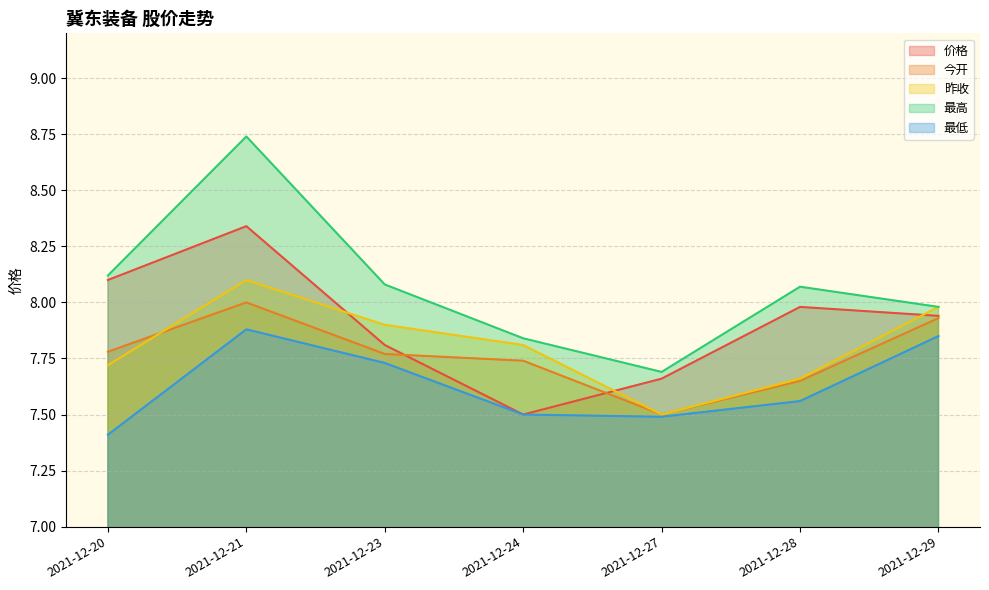

Count the 最低 values in the range 7 to 8.

7